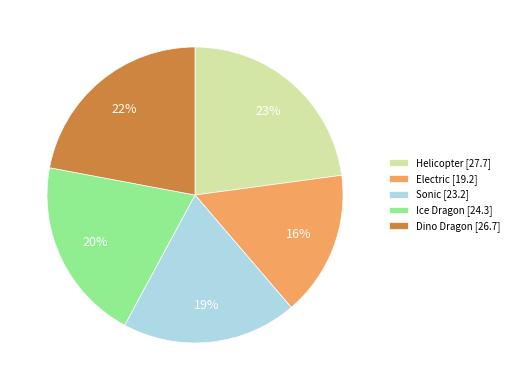

Between Ice Dragon [24.3] and Electric [19.2], which is larger?

Ice Dragon [24.3]